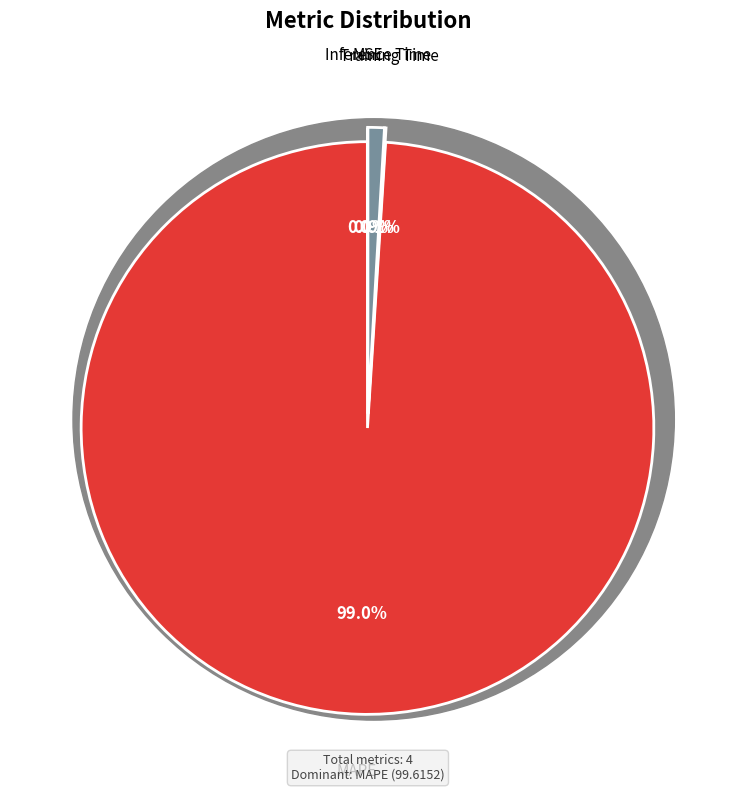

Which slice is the smallest?

MSE